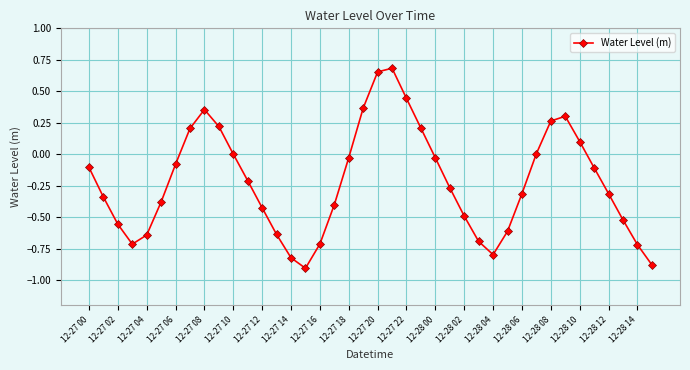

What is the sum of all values?

-8.9